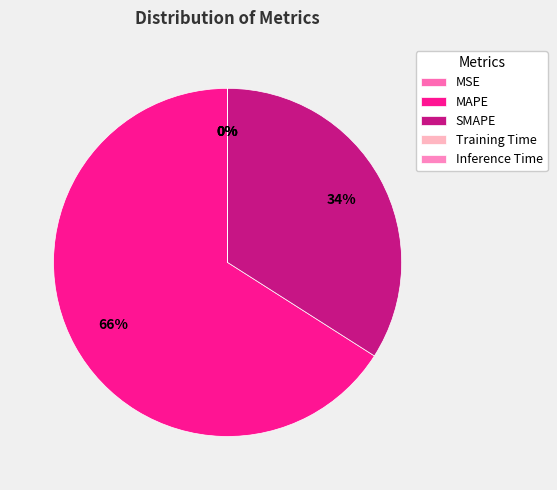

What percentage do Training Time and MAPE together represent?

66.0%